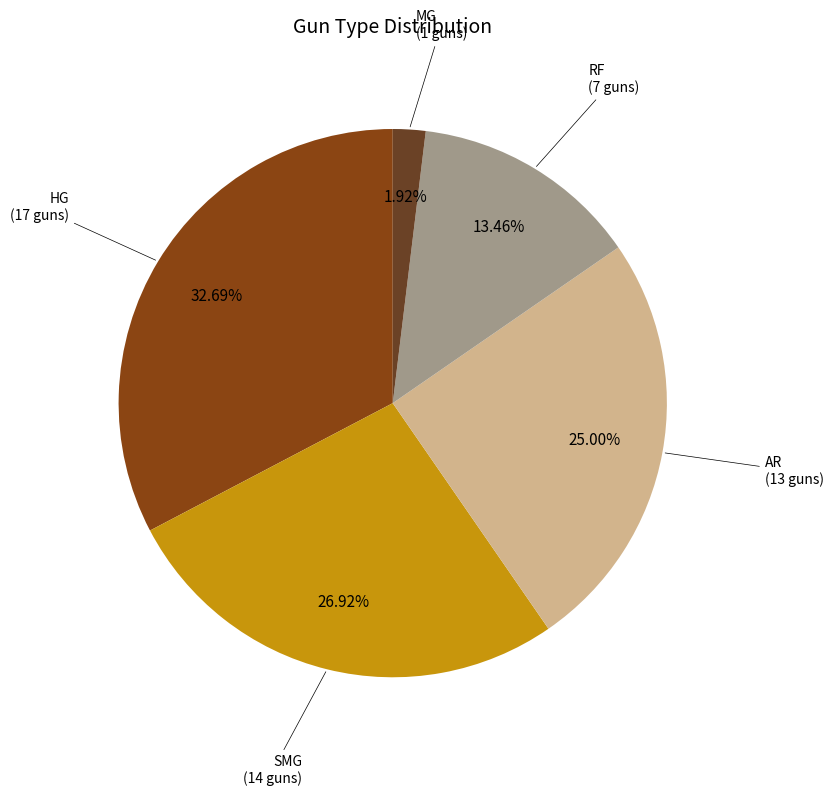

How many slices are in this pie chart?

5